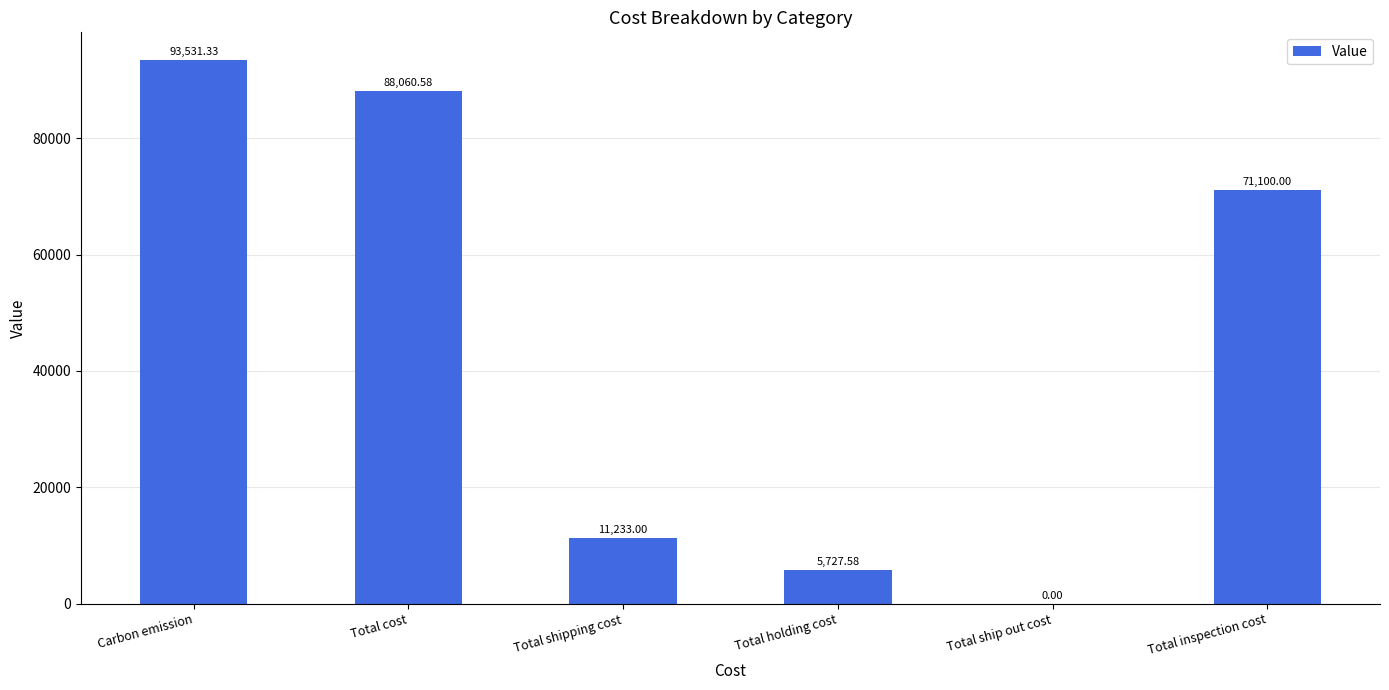

Are the bars horizontal?

No